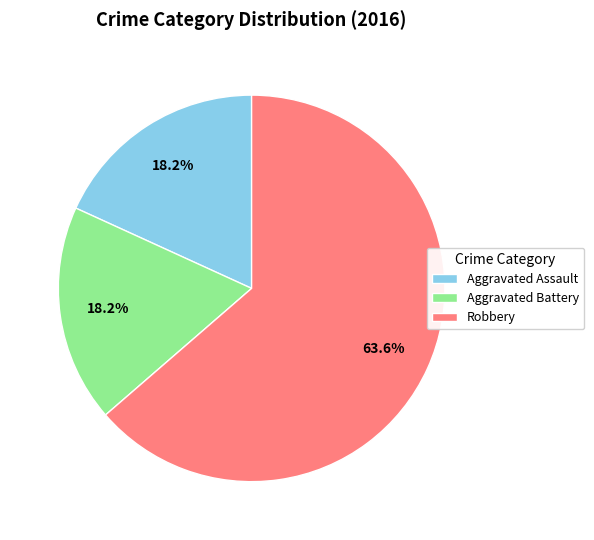

To the nearest percent, what is the average slice percentage?

33%